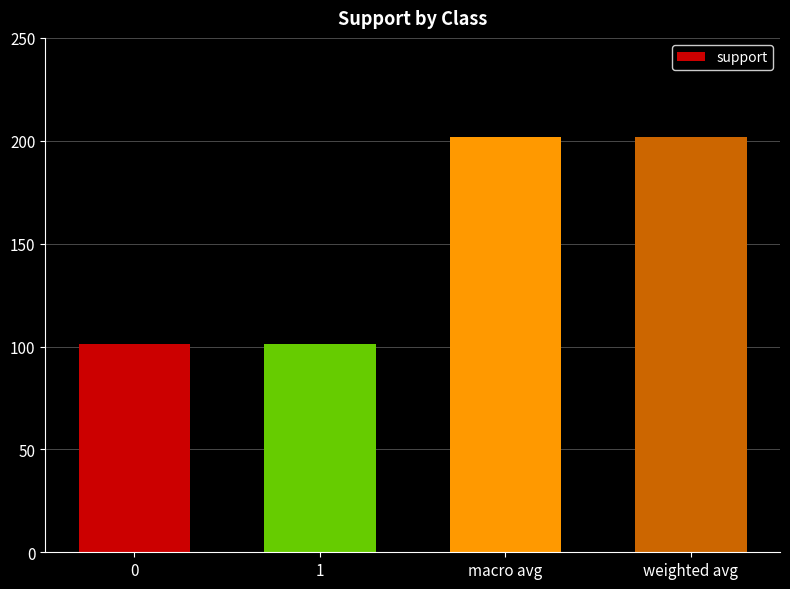

True or false: the data shows 202 at weighted avg.

True